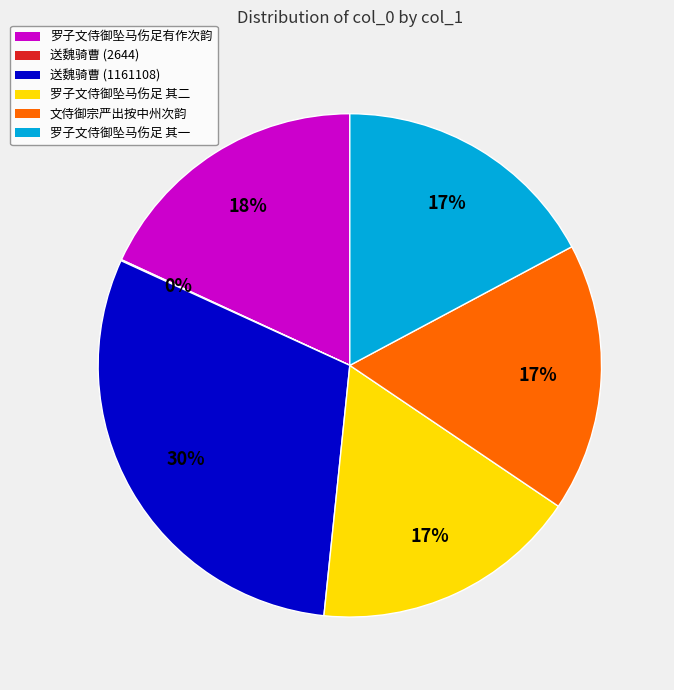

Is there any slice that represents more than half of the pie?

No